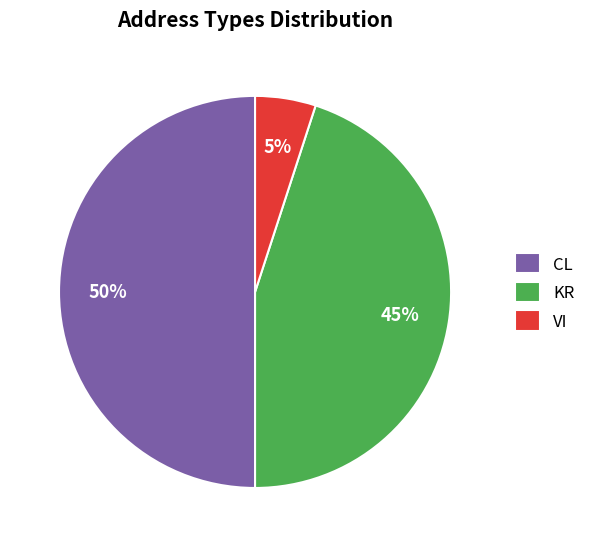

Rank the categories by value from lowest to highest.

VI, KR, CL